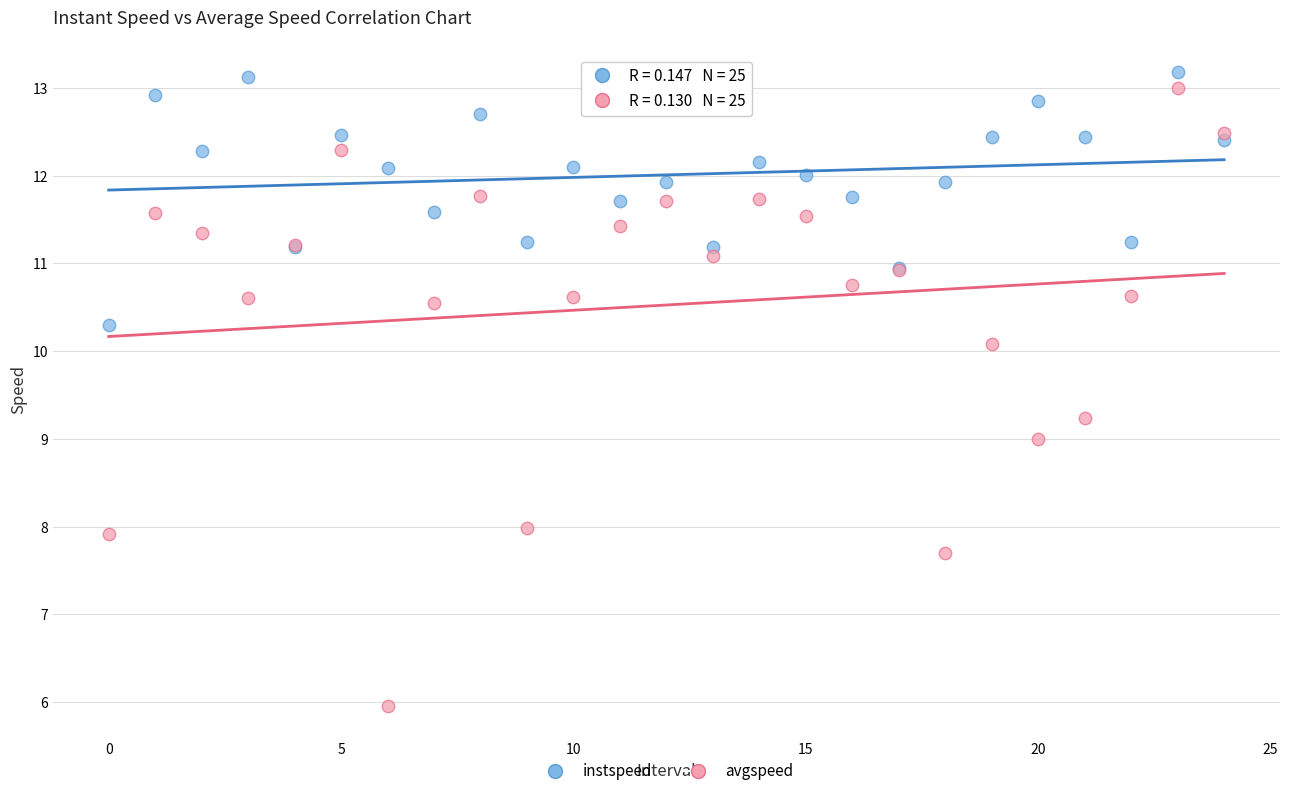

Which series contains the lowest Y value?

avgspeed